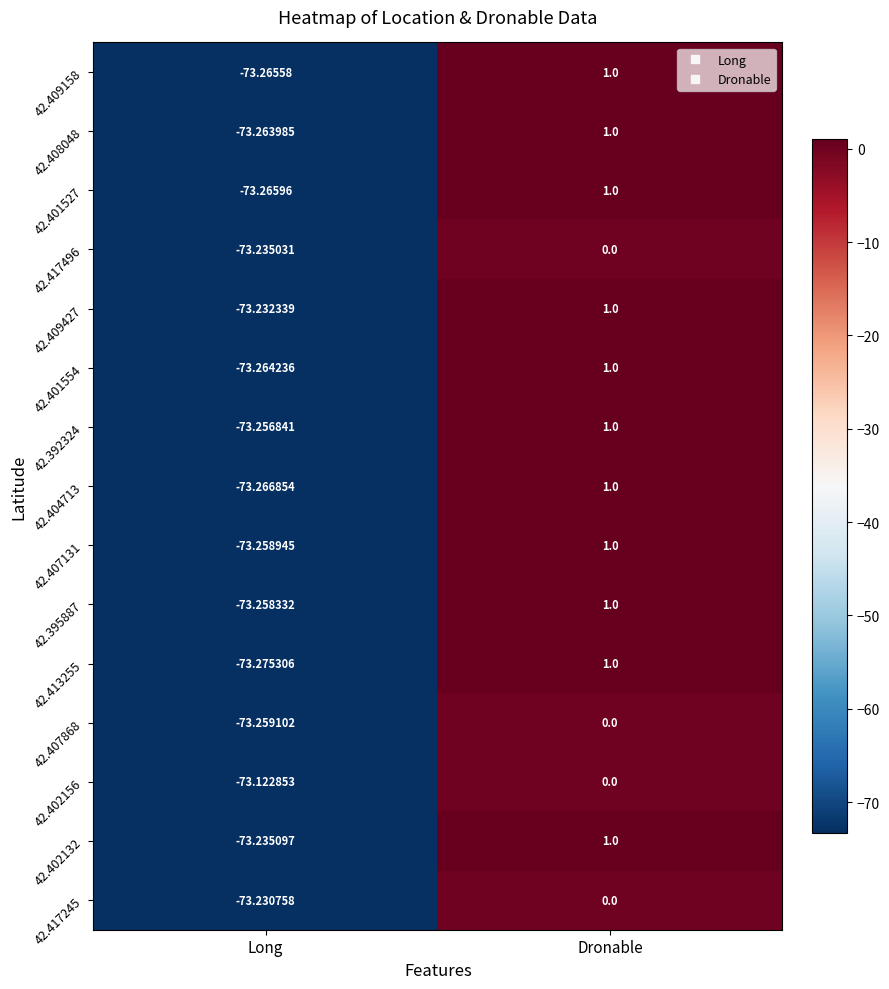

Is the value of 42.417496 at Dronable greater than the value of 42.392324 at Dronable?

No